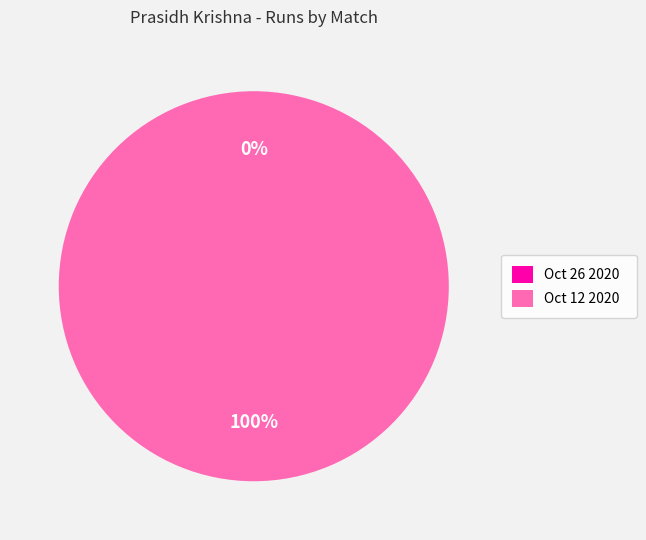

Does Oct 26 2020 represent more than half of the total?

No